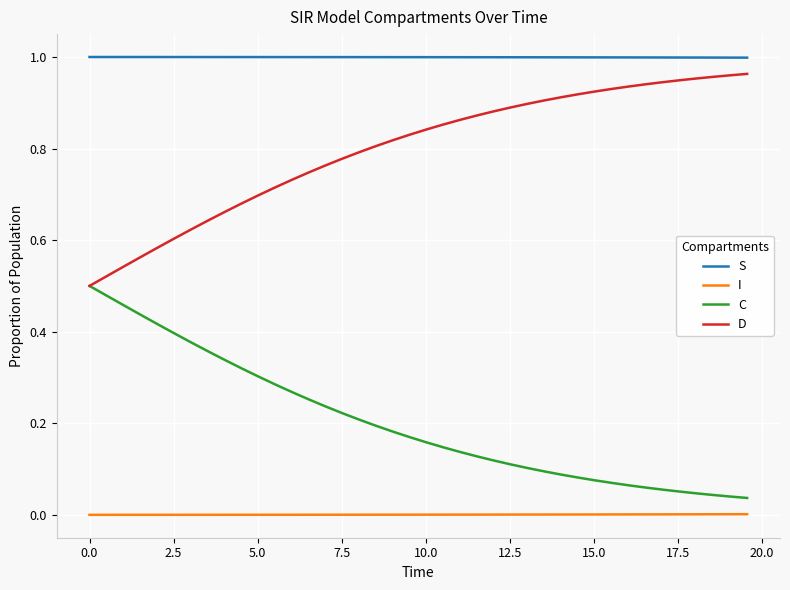

Does the chart have visible grid lines?

Yes